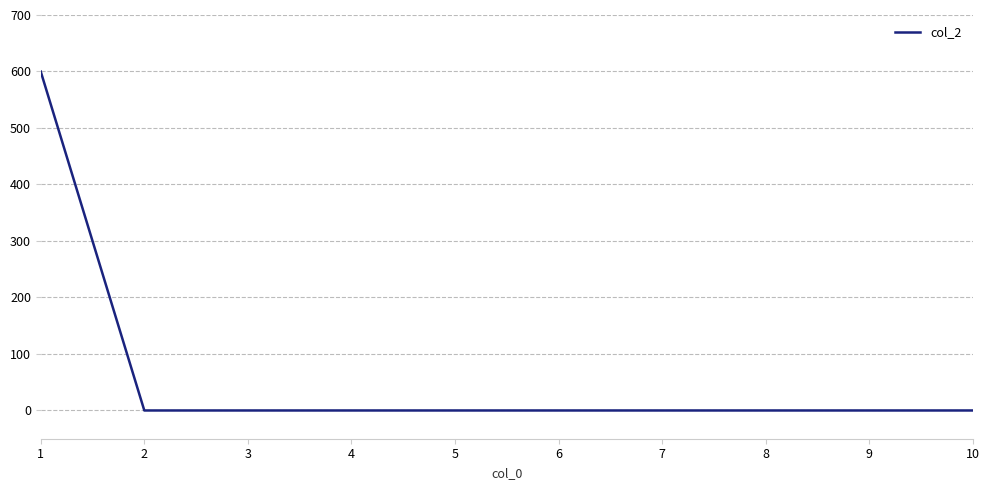

The chart shows a value of 358 at 1. True or false?

False